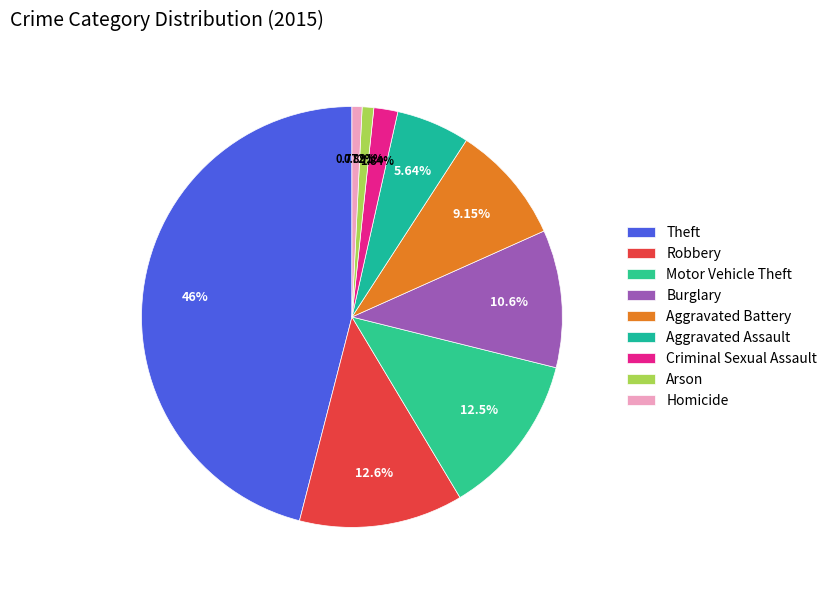

How many segments does this pie chart have?

9